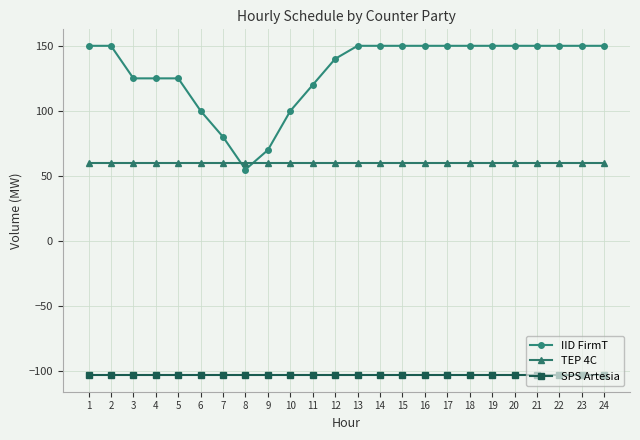

What is the total value across all series at 5?

82